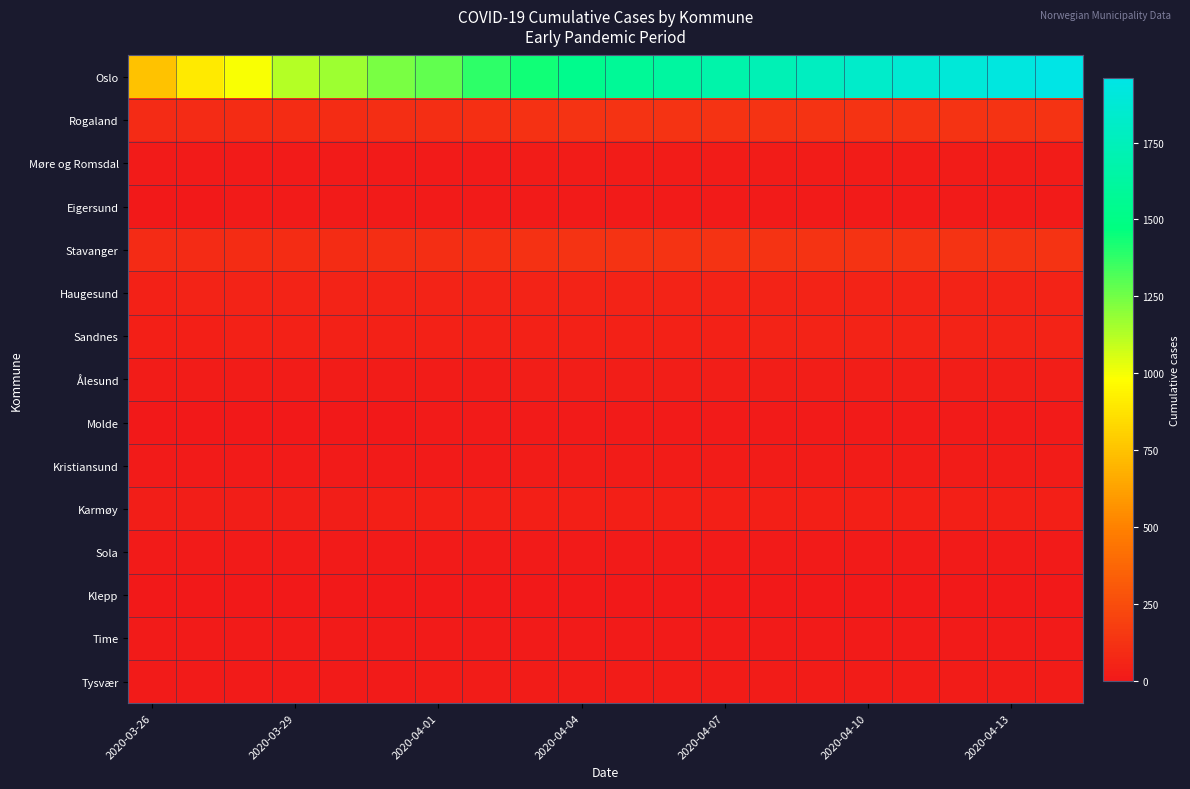

Which category has the highest value across all series?

19